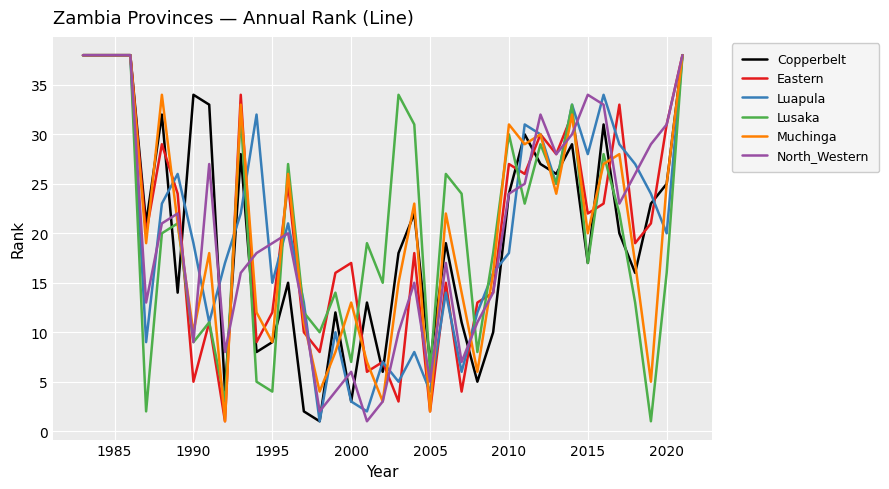

What is the greatest value displayed?

38